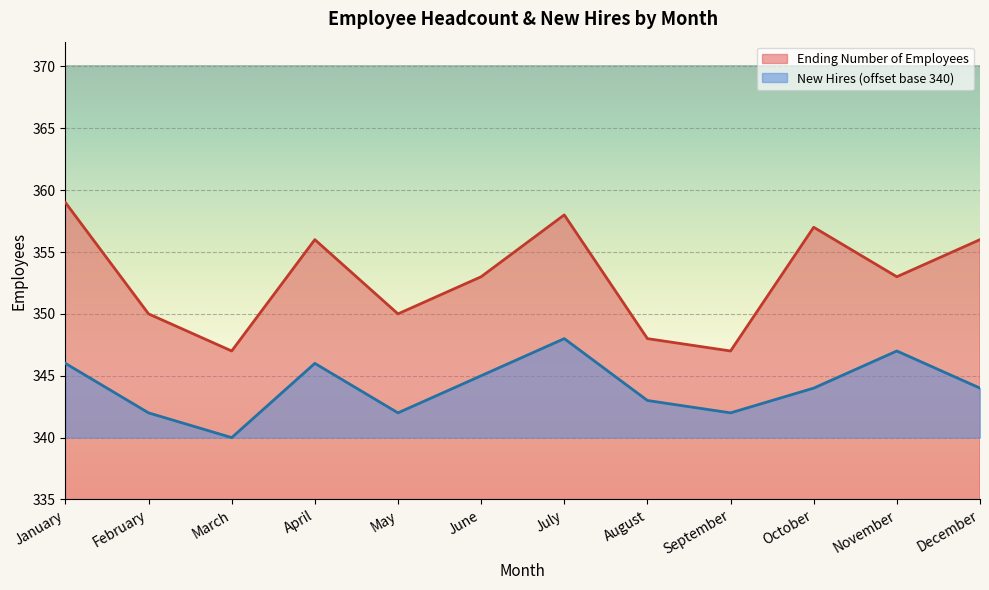

At how many categories does at least one series exceed 354?

5